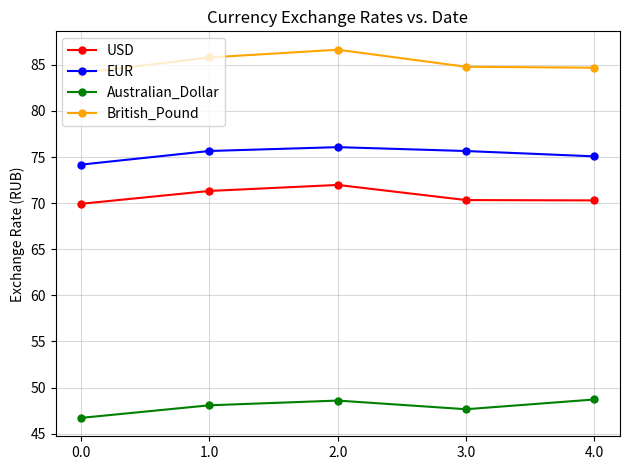

The value of British_Pound at 0.0 is 51.5. True or false?

False